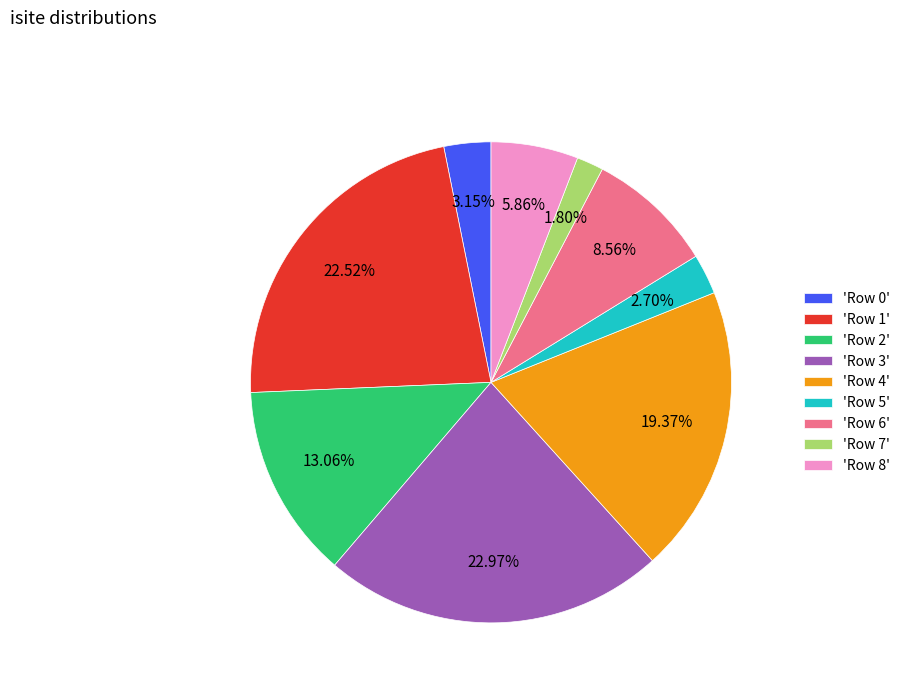

Between 'Row 0' and 'Row 8', which is larger?

'Row 8'